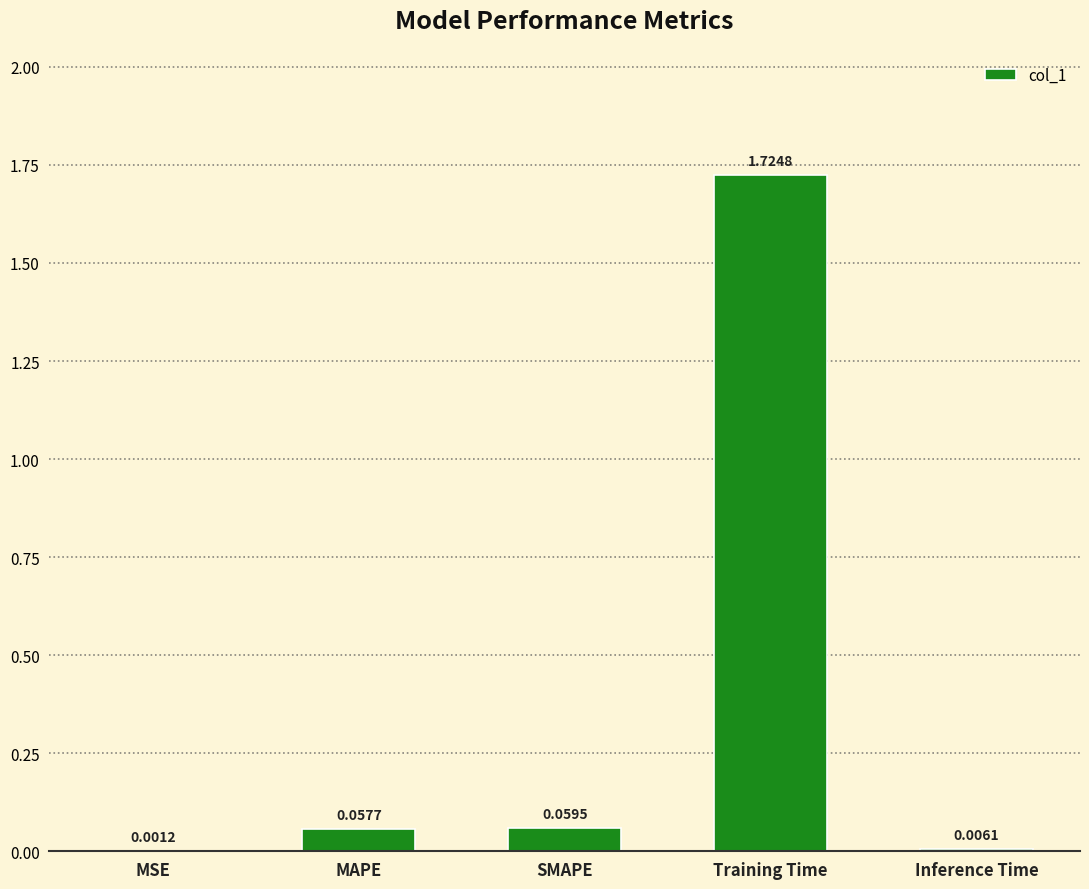

Where is the data nearest to the value 0?

MSE